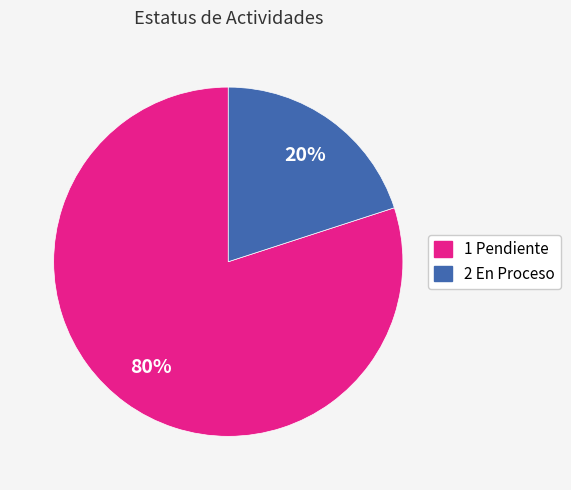

Rank the categories by value from highest to lowest.

1 Pendiente, 2 En Proceso